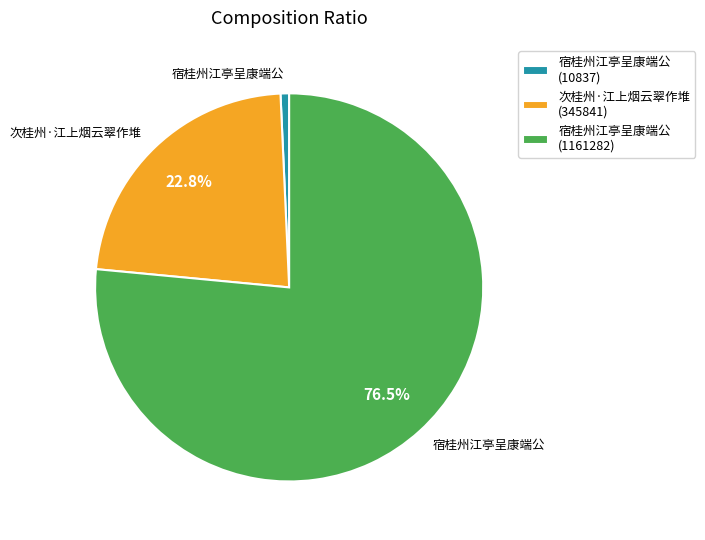

Which has a higher value, 次桂州·江上烟云翠作堆 (345841) or 宿桂州江亭呈康端公 (1161282)?

宿桂州江亭呈康端公 (1161282)